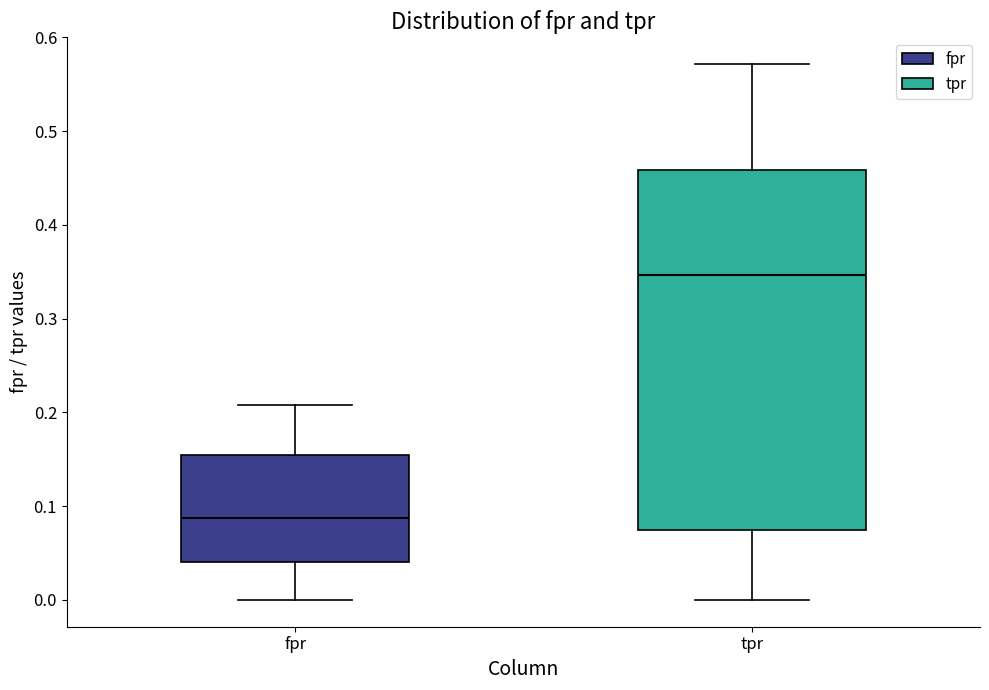

Which box has the lowest median line?

fpr